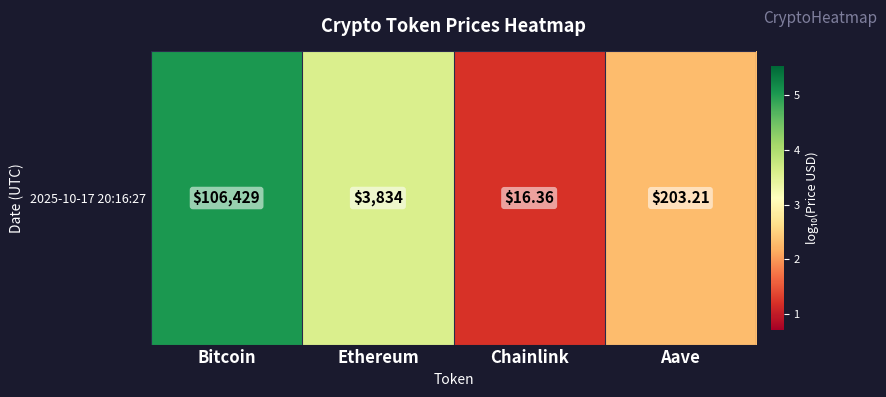

True or false: the data shows 0.6 at Chainlink.

False